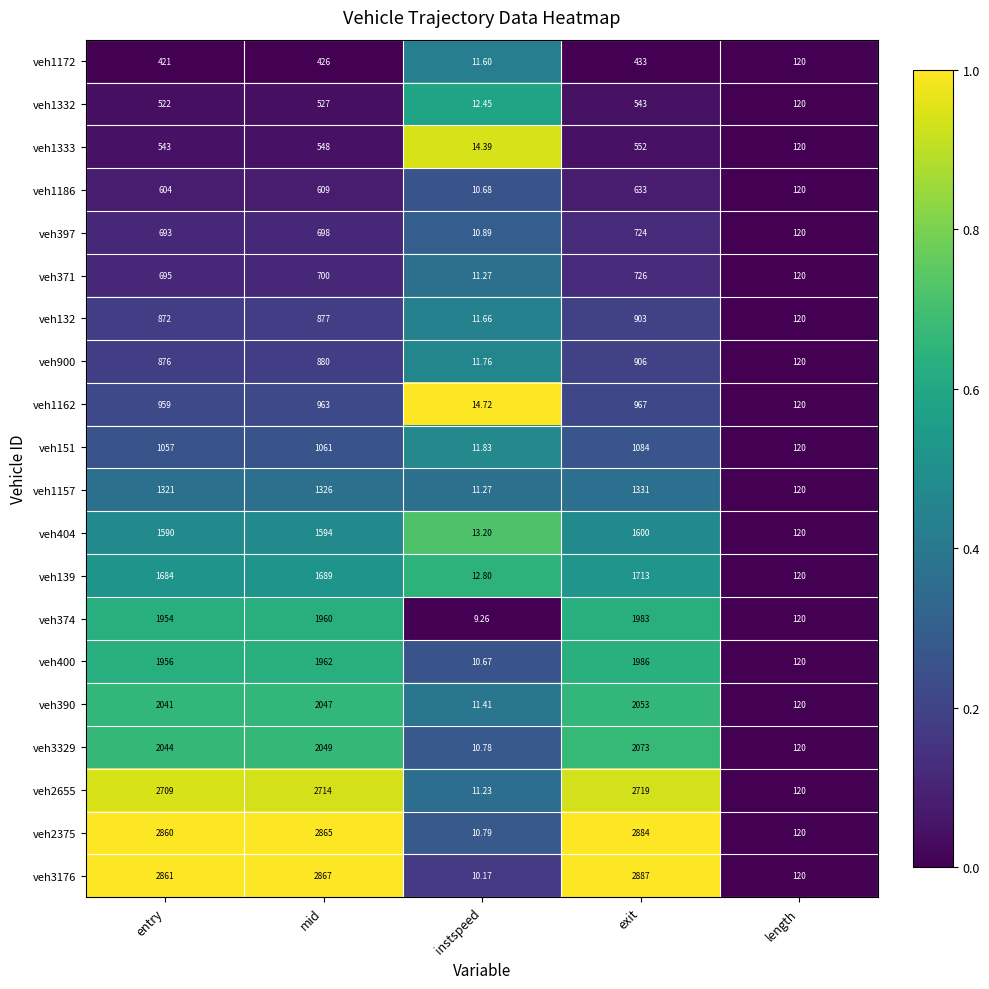

Count the number of data series in this chart.

20